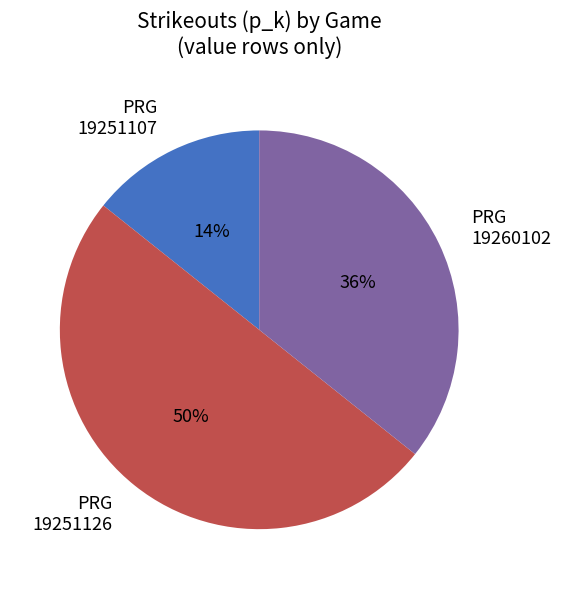

Count the number of slices in the pie.

3